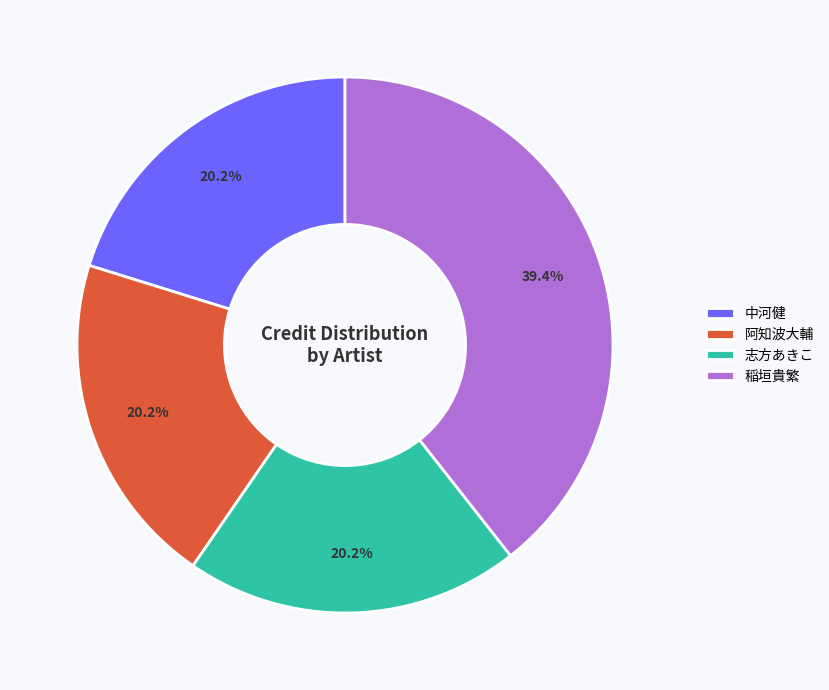

What portion of the pie excludes 稲垣貴繁?

60.6%